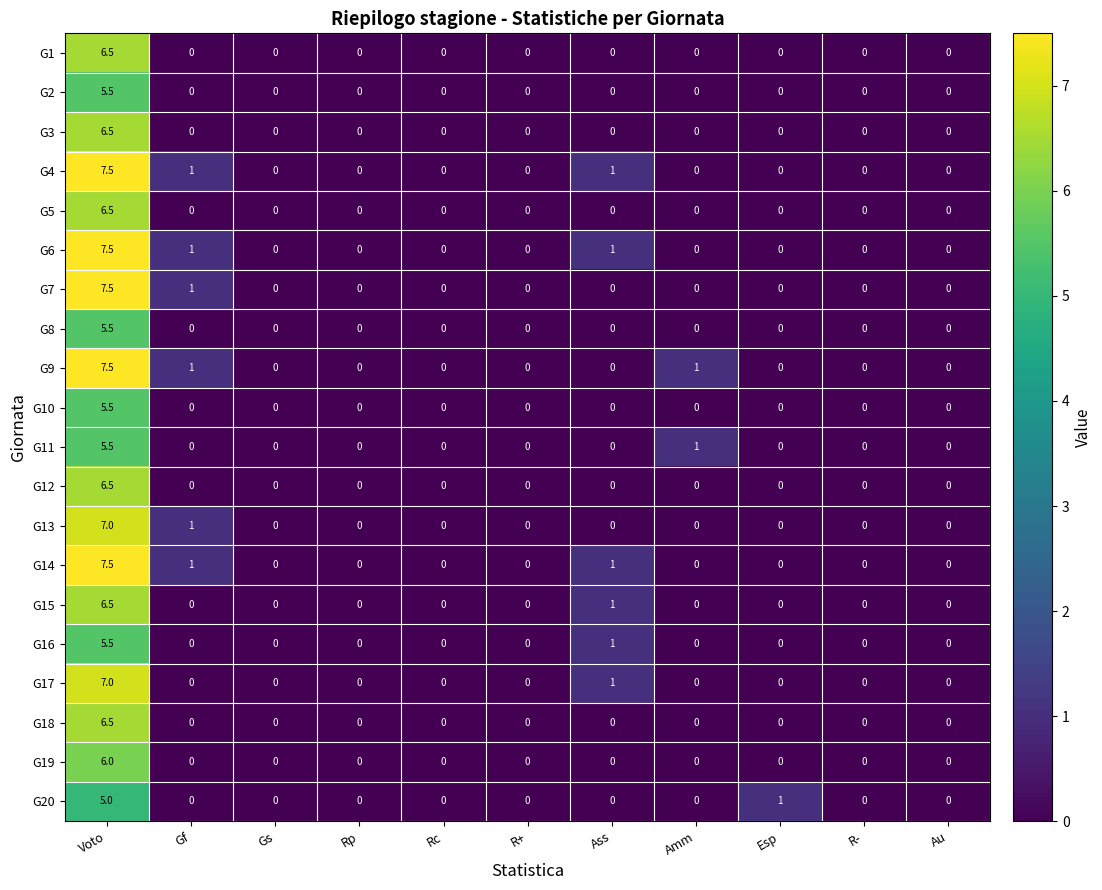

The G6 series shows 2.9 at Voto. True or false?

False